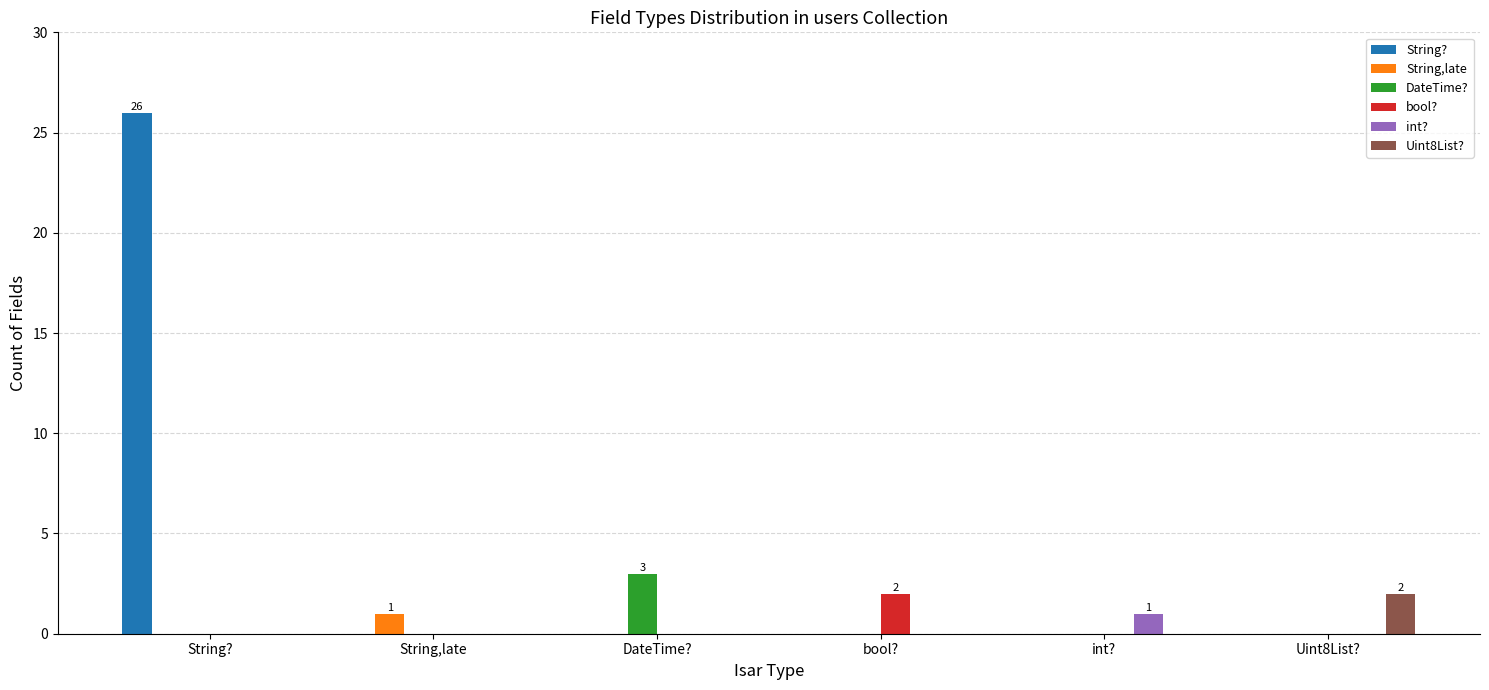

Which category has the highest value in the Uint8List? series?

Uint8List?